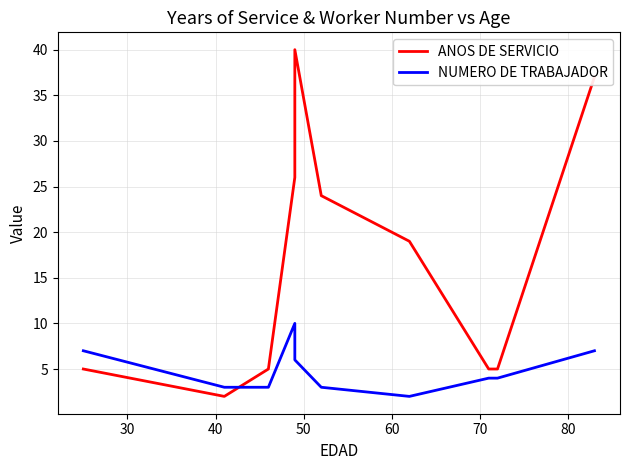

Which series has the largest total across all categories?

ANOS DE SERVICIO